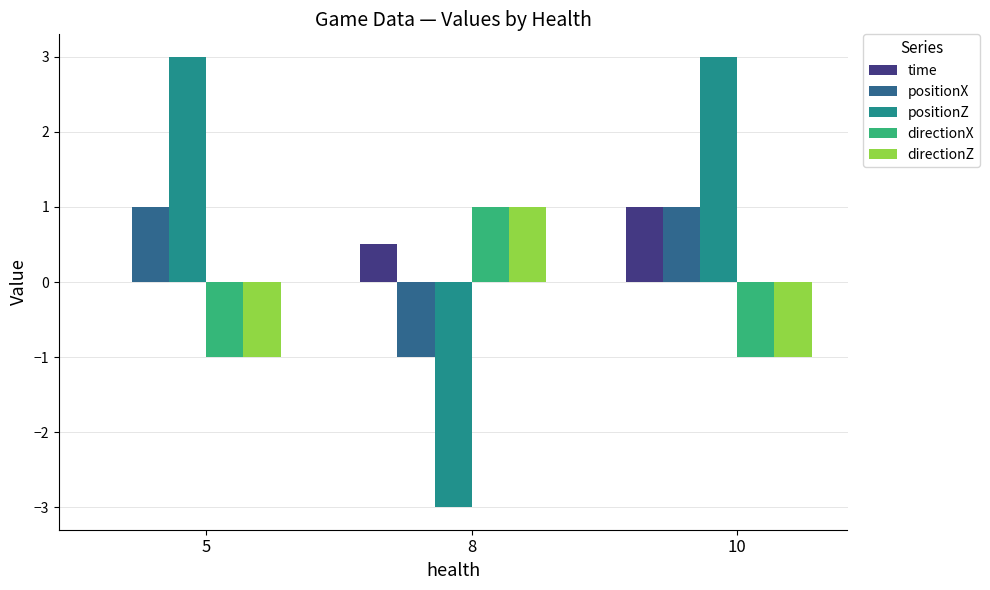

What value does the time series have at 8?

0.5